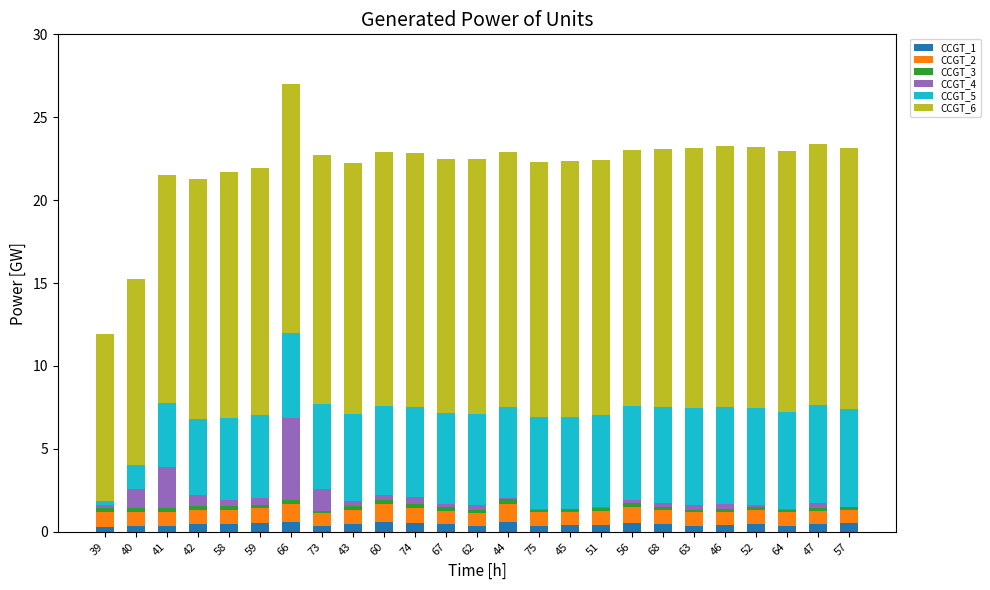

At which category is the sum across all series the highest?

66